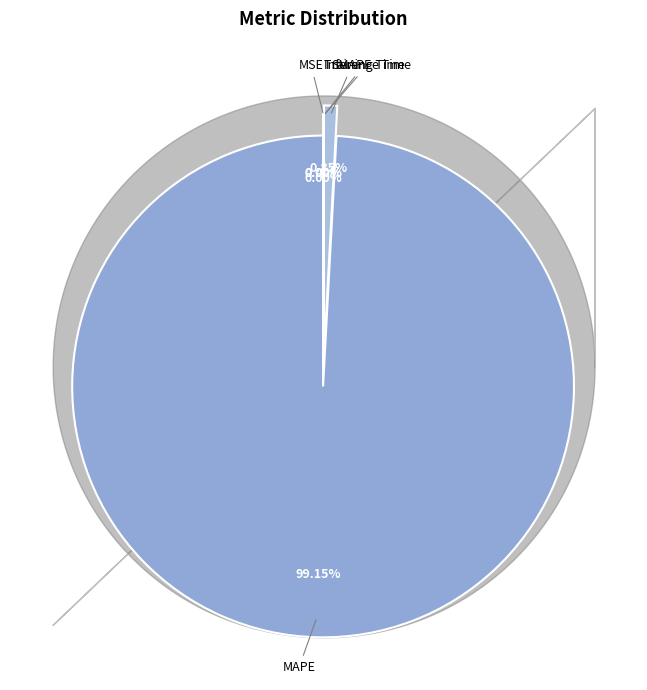

Which category has the biggest portion of the pie?

MAPE